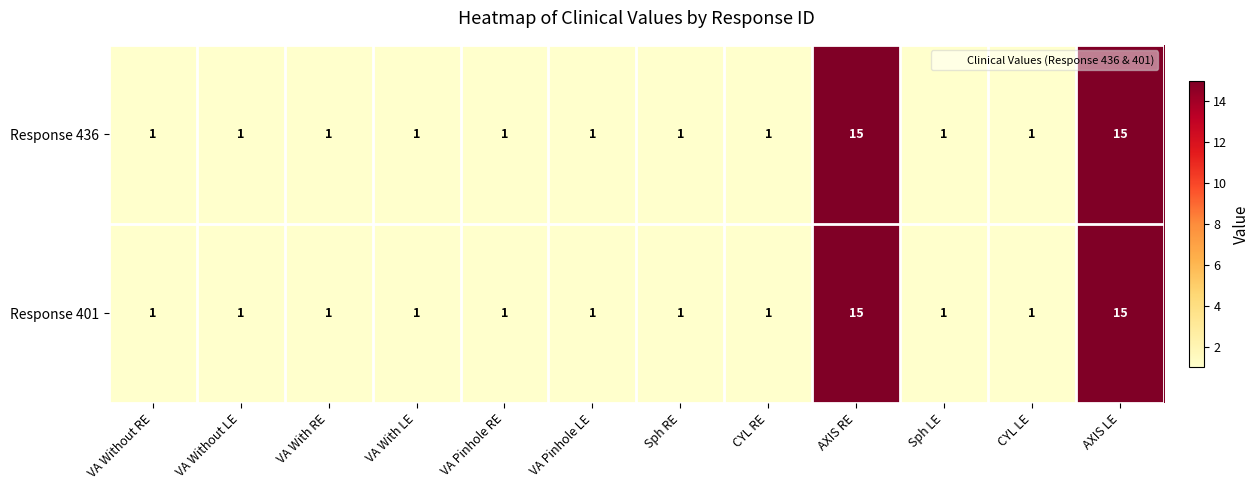

What is the total value across all series at AXIS LE?

30